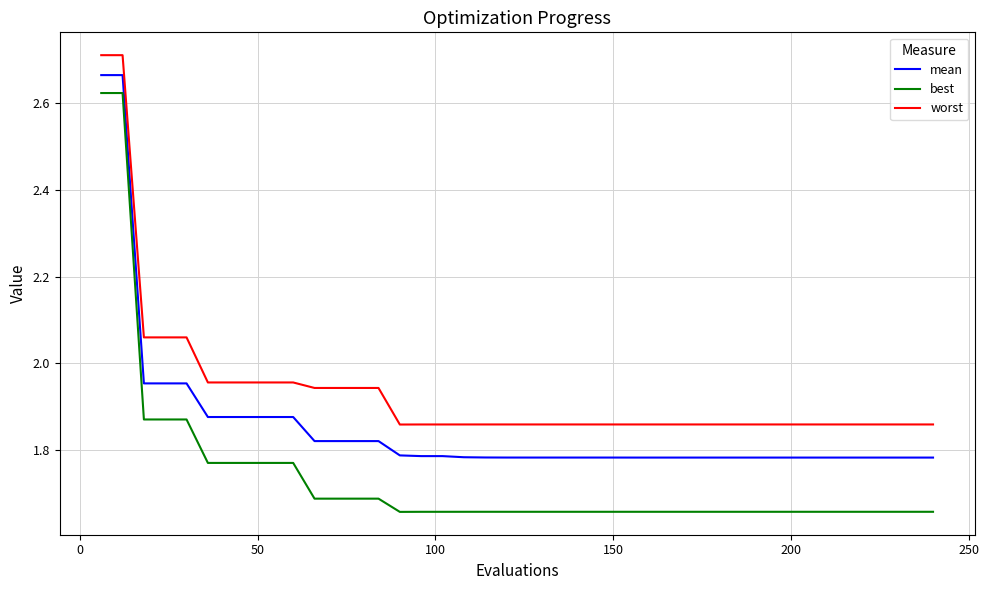

True or false: mean and best intersect in this chart.

False